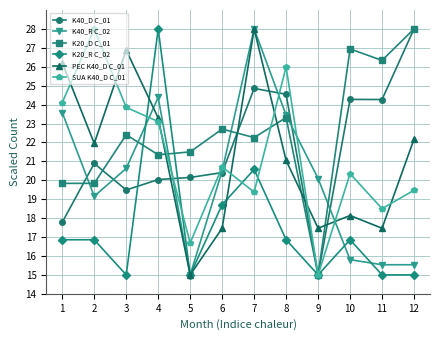

What is the sum of the PEC K40_D C_01 values at 1 and 5?

41.2